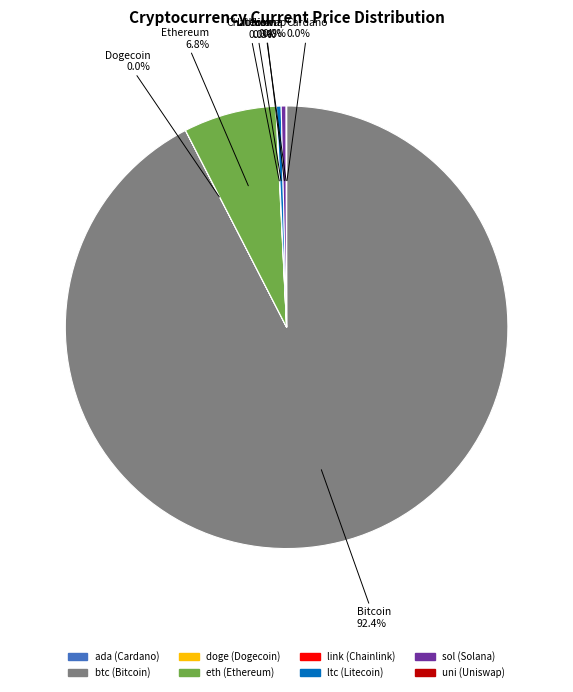

Is there a majority slice in this chart?

Yes